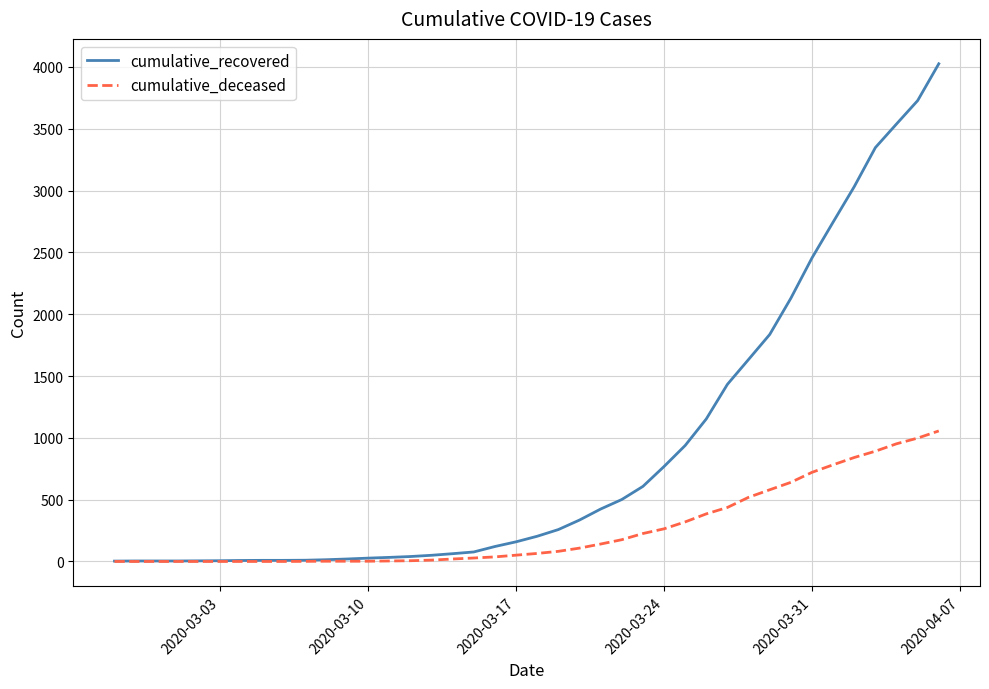

List the series in order of their overall mean, highest first.

cumulative_recovered, cumulative_deceased